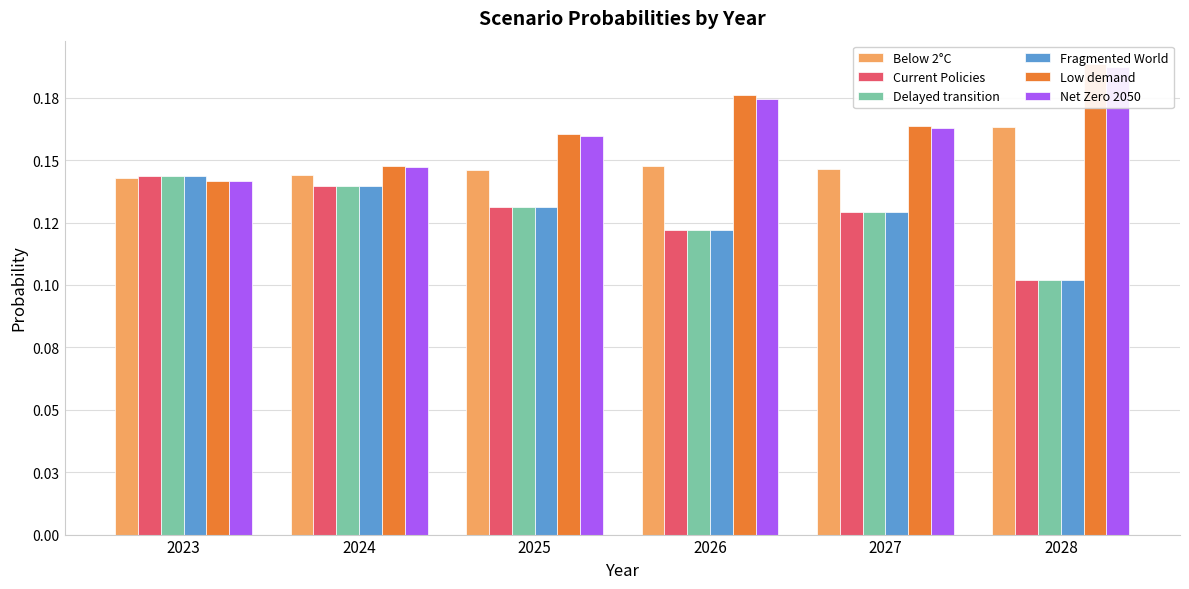

What is the total value across all series at 2025?

0.9